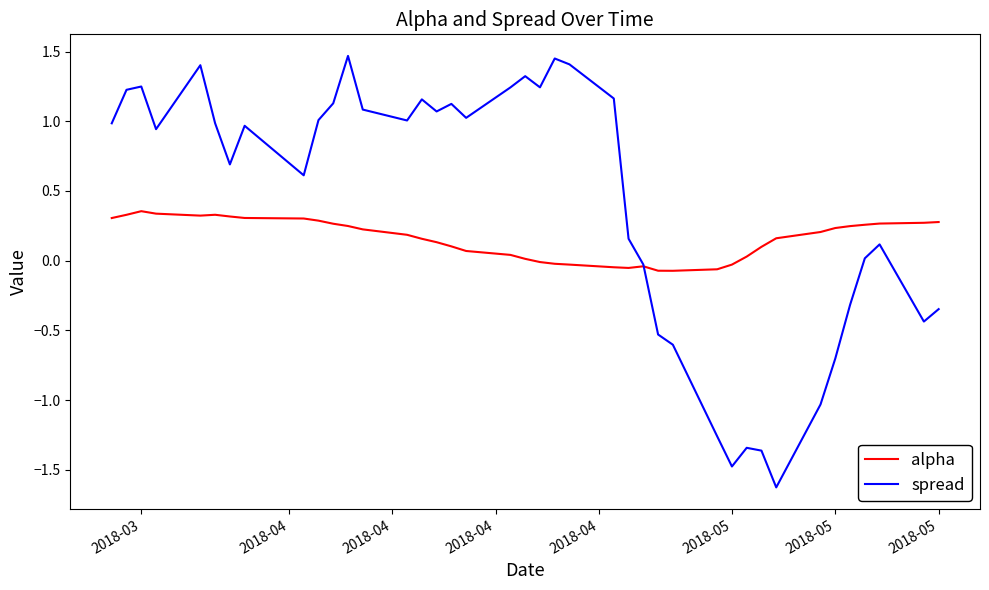

Which series has the largest total across all categories?

spread